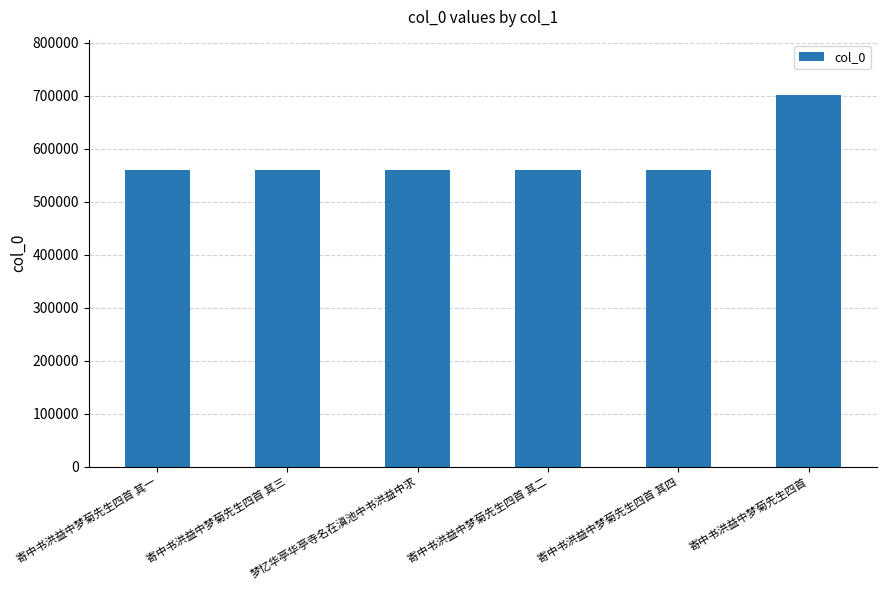

What is the approximate value at 寄中书洪益中梦菊先生四首 其一, to the nearest 50?

560300